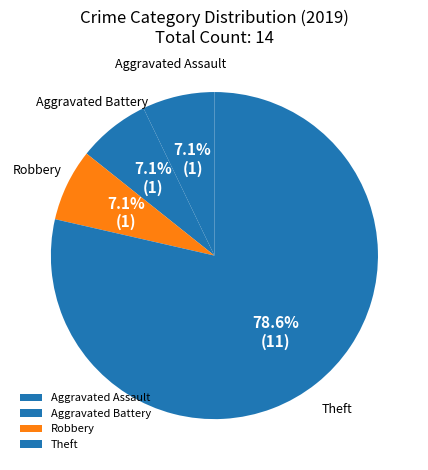

Is it true that Robbery is 19% of the pie?

False